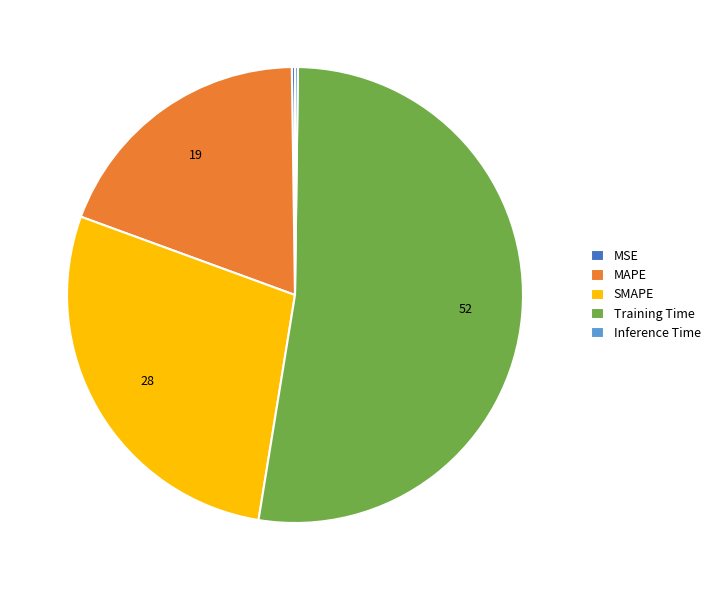

Is Training Time the majority of the pie?

Yes